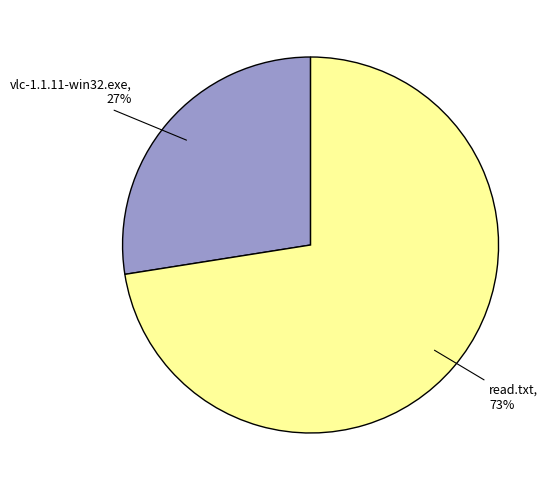

To the nearest percent, what is the average slice percentage?

50%